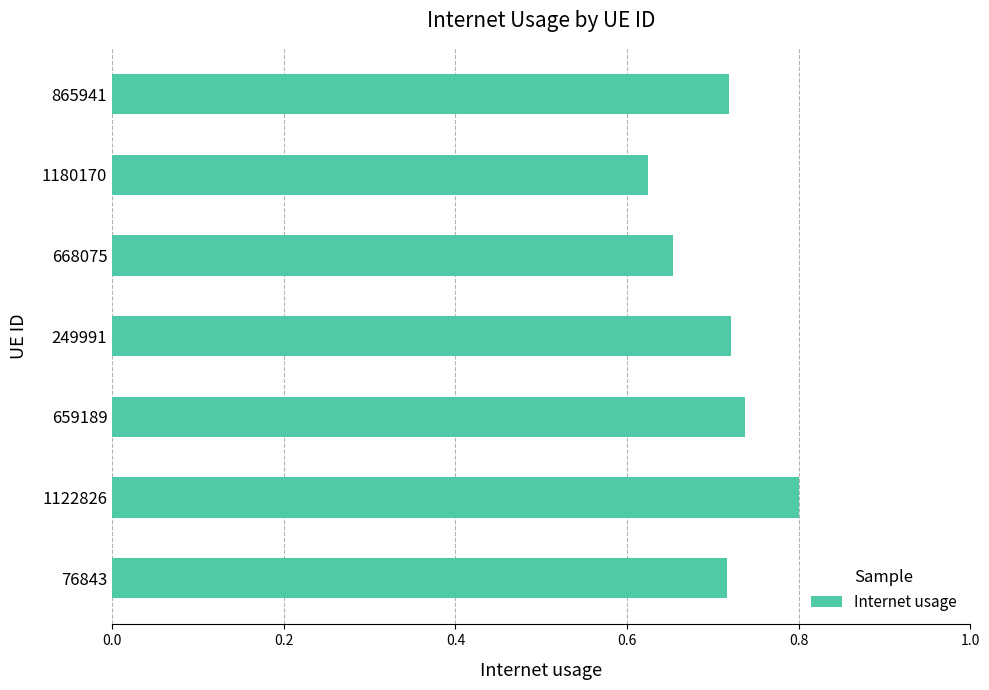

Where is the data nearest to the value 0?

1180170